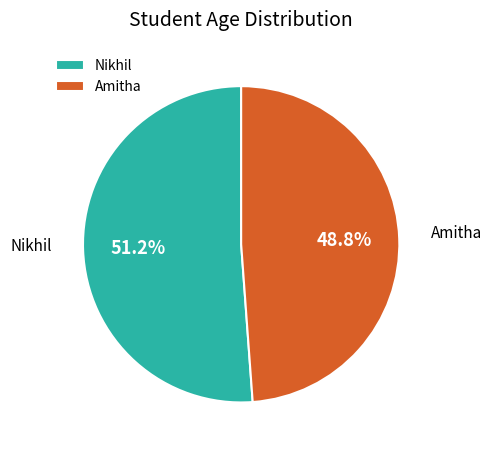

Is the sum of Amitha and Nikhil greater than half?

Yes